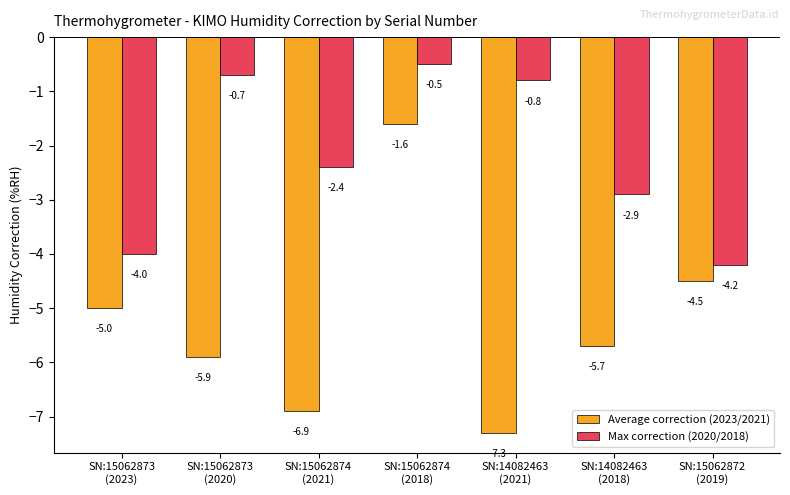

List the series in order of their peak value, highest first.

Max correction (2020/2018), Average correction (2023/2021)